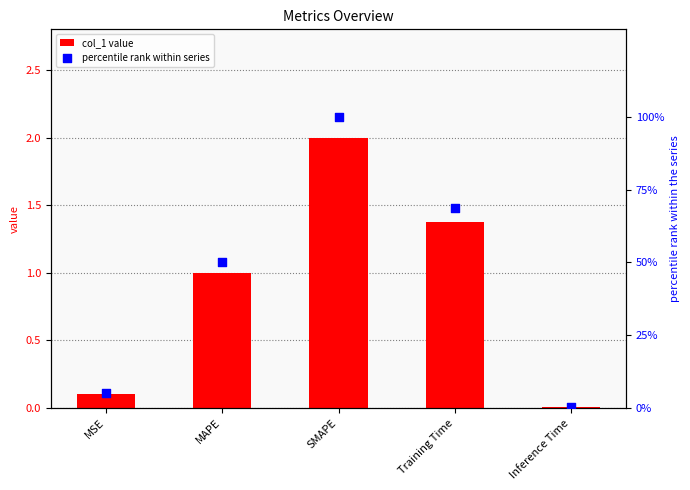

What is the total value across all series at Training Time?

70.0